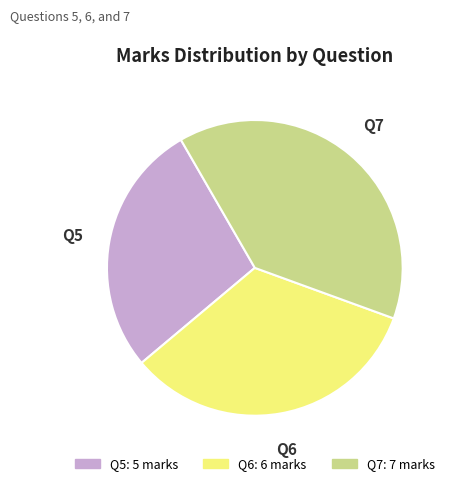

Rank the categories by value from lowest to highest.

Q5, Q6, Q7